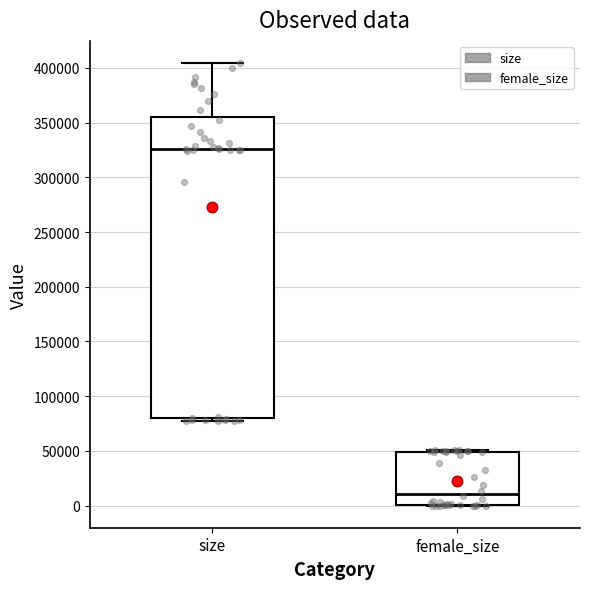

Which box is the tallest, from its lower edge to its upper edge?

size